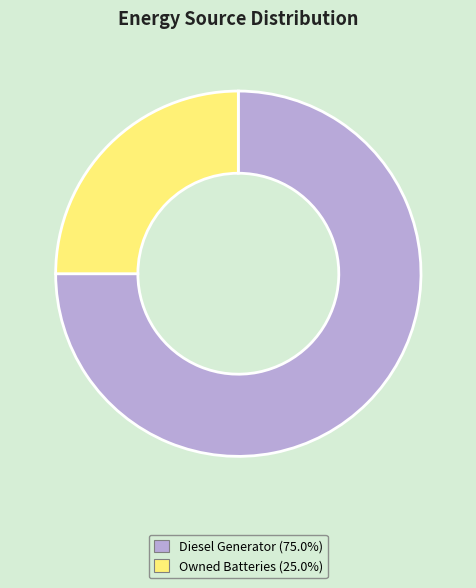

Does any single category account for the majority?

Yes